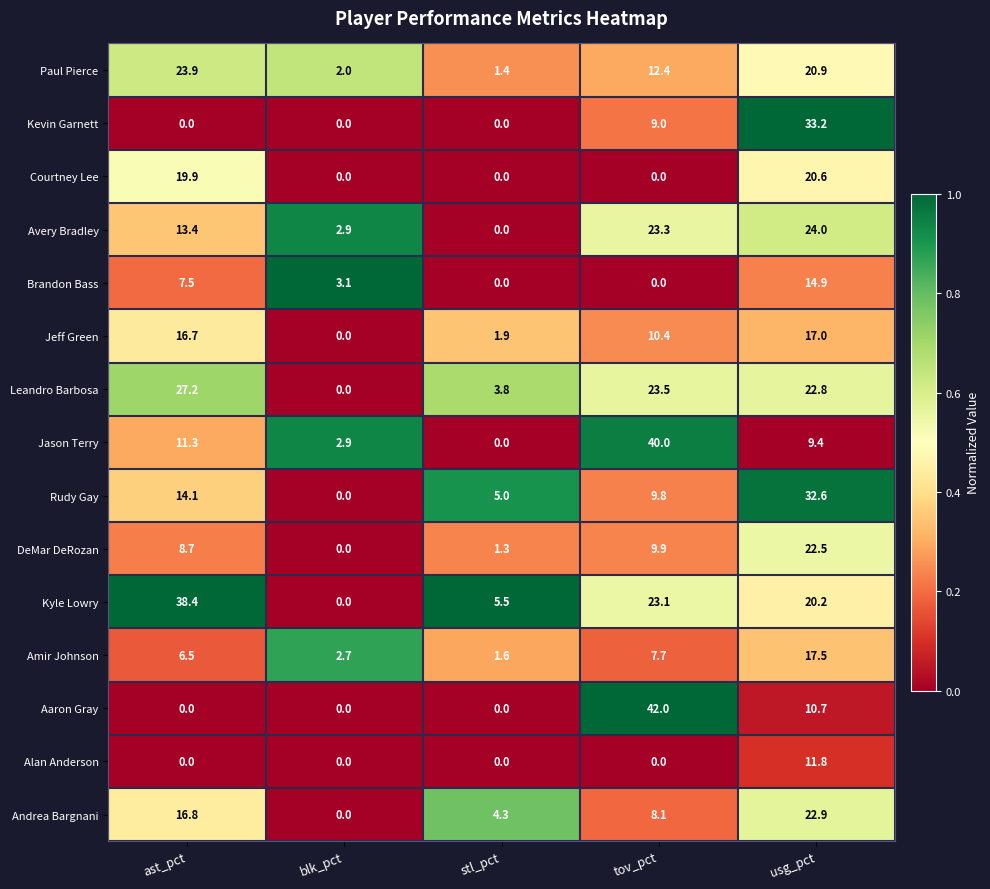

List the series in order of their peak value, highest first.

Aaron Gray, Jason Terry, Kyle Lowry, Kevin Garnett, Rudy Gay, Leandro Barbosa, Avery Bradley, Paul Pierce, Andrea Bargnani, DeMar DeRozan, Courtney Lee, Amir Johnson, Jeff Green, Brandon Bass, Alan Anderson